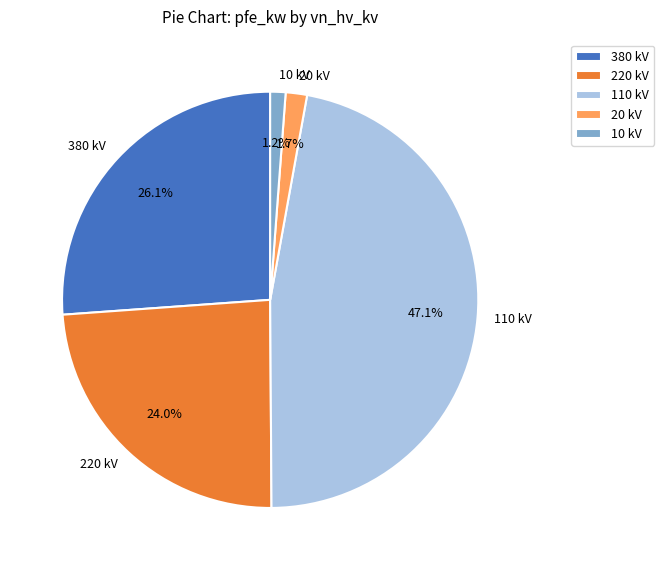

Which slice is the largest?

110 kV